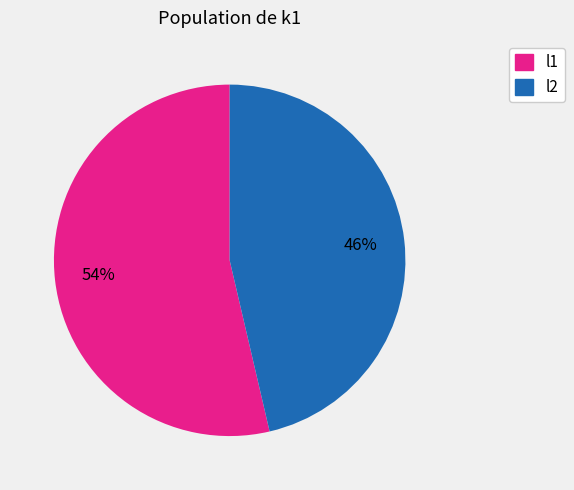

To the nearest percent, what is the average slice percentage?

50%